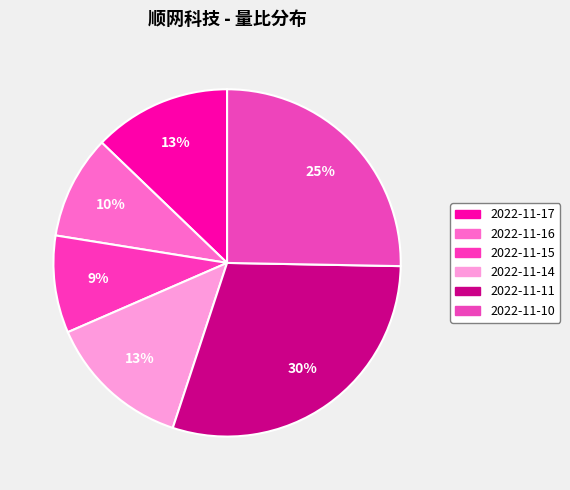

Count the number of slices in the pie.

6